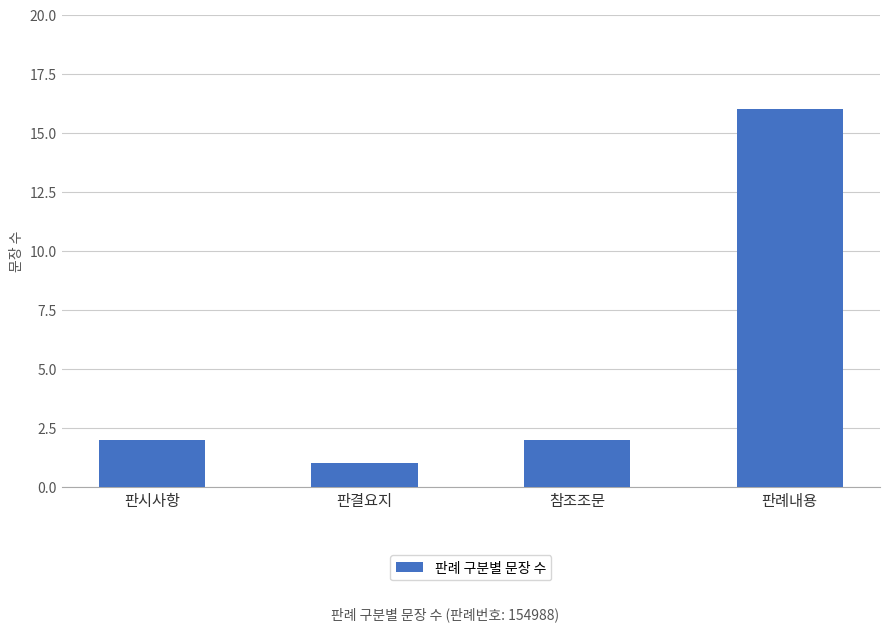

What is the change in value from 판결요지 to 참조조문?

+1